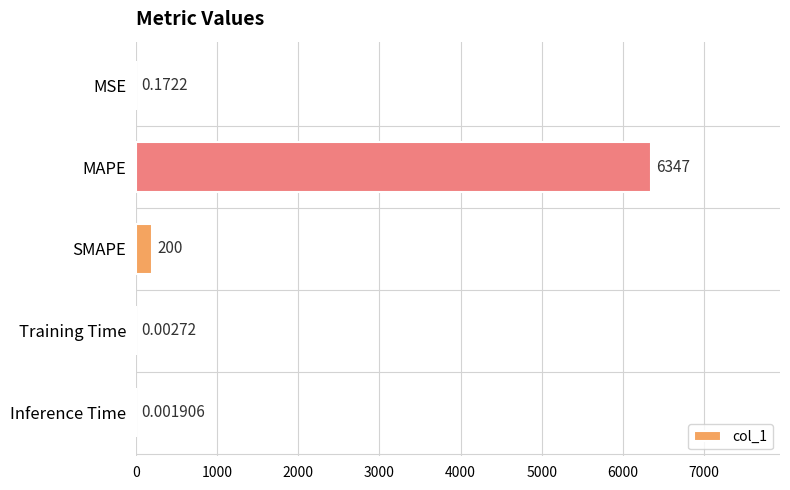

At which label is the value closest to 3173?

SMAPE